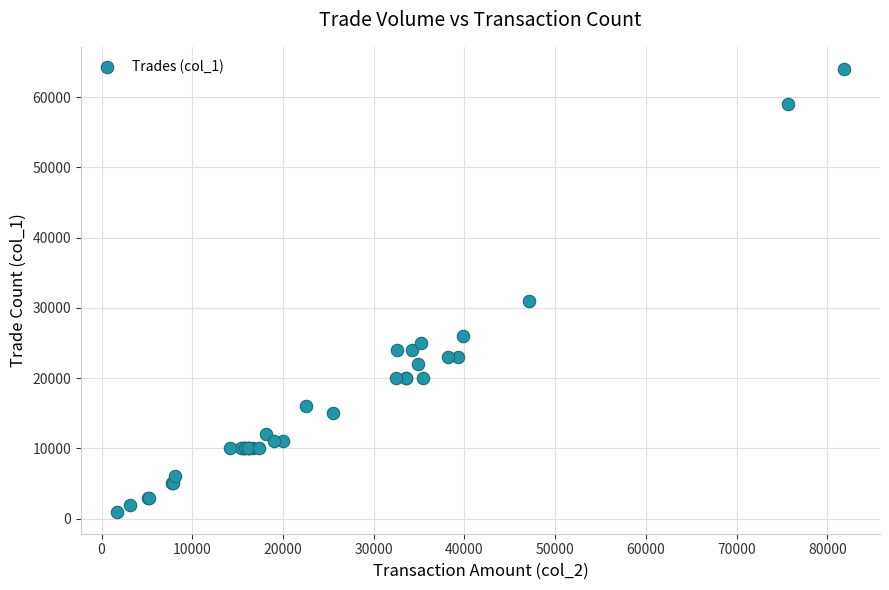

What Y value in the scatter plot is closest to 32500?

31000